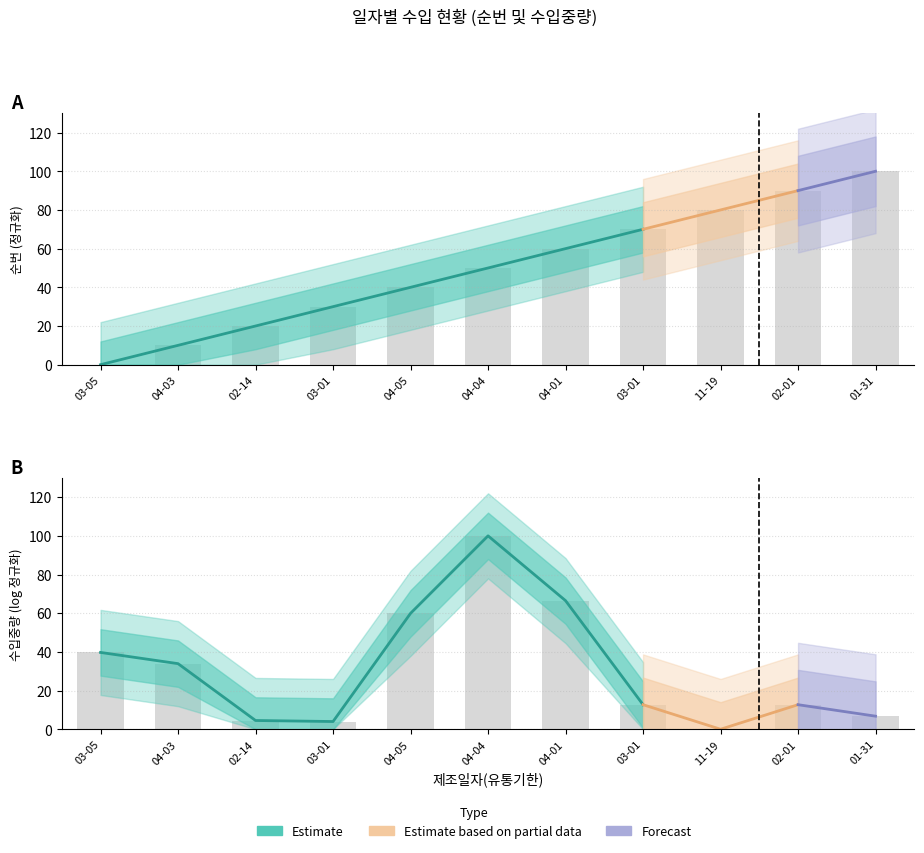

What is the value of the 5th bar from the left?

40